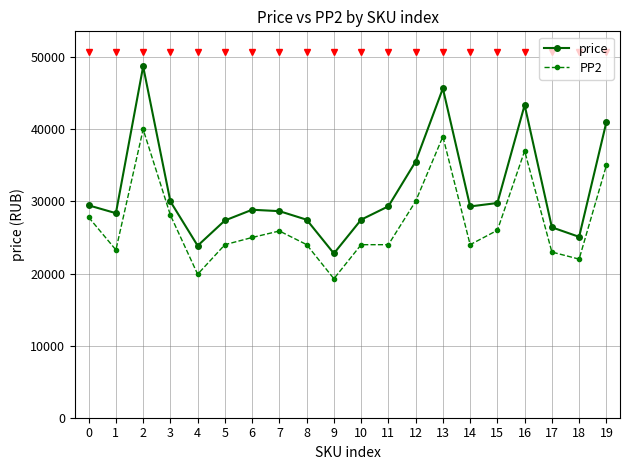

What is the value of the PP2 point at the 2nd from the left?

23278